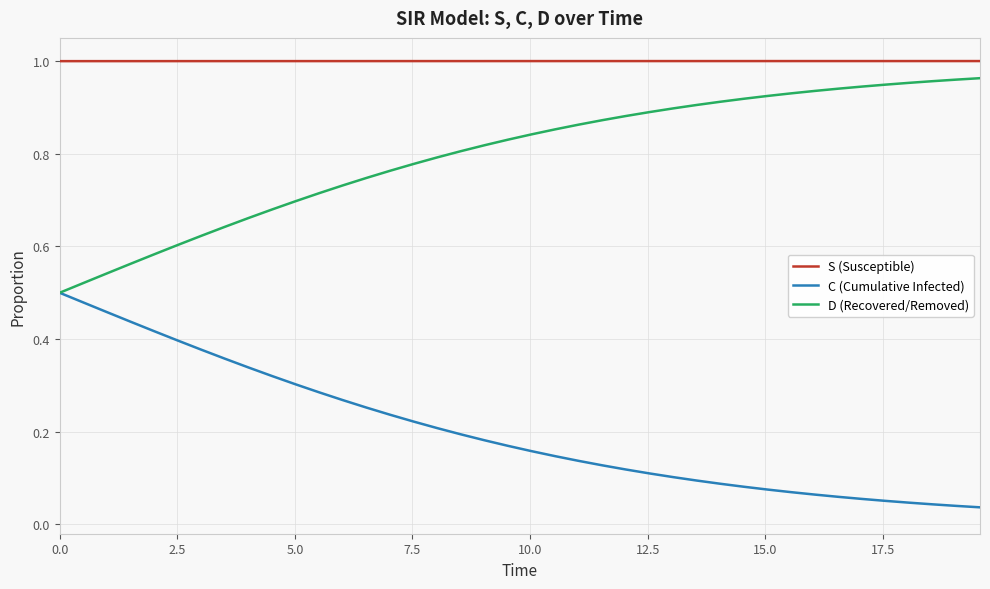

What are all the series names shown in the legend?

S (Susceptible), C (Cumulative Infected), D (Recovered/Removed)